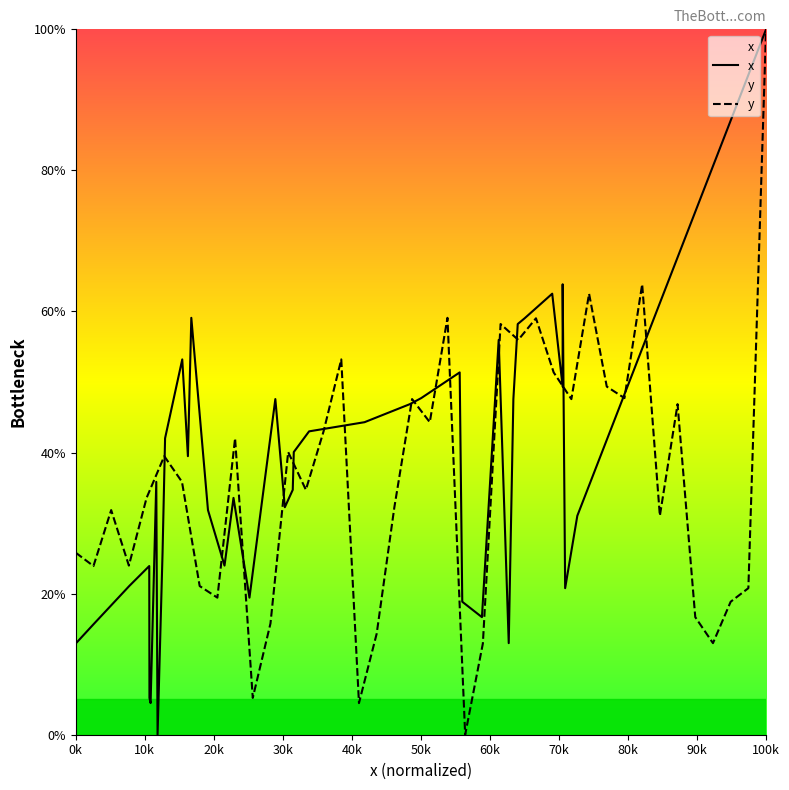

What are all the series names shown in the legend?

x, y